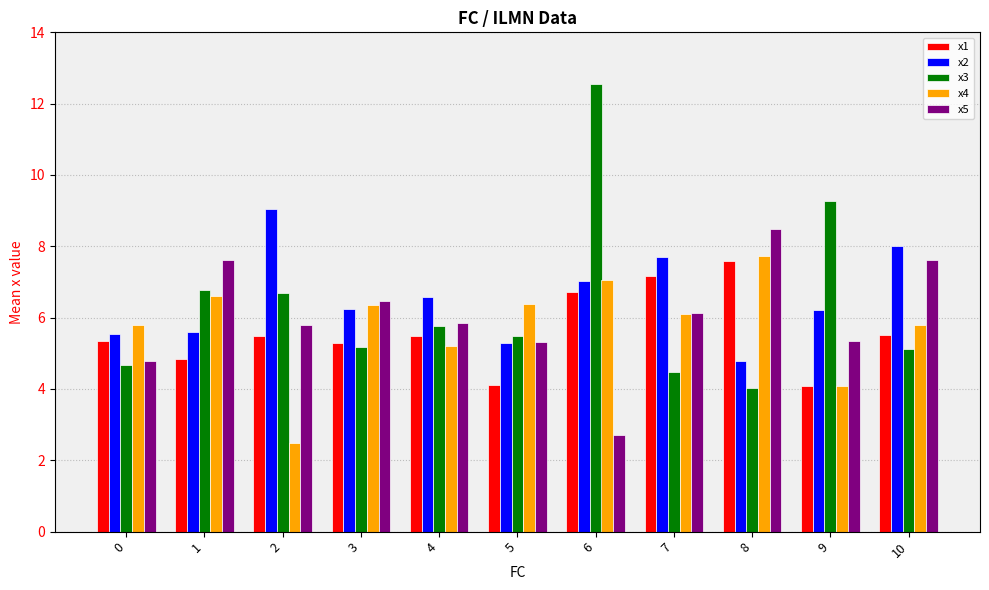

What is the average value of the x1 series?

5.6